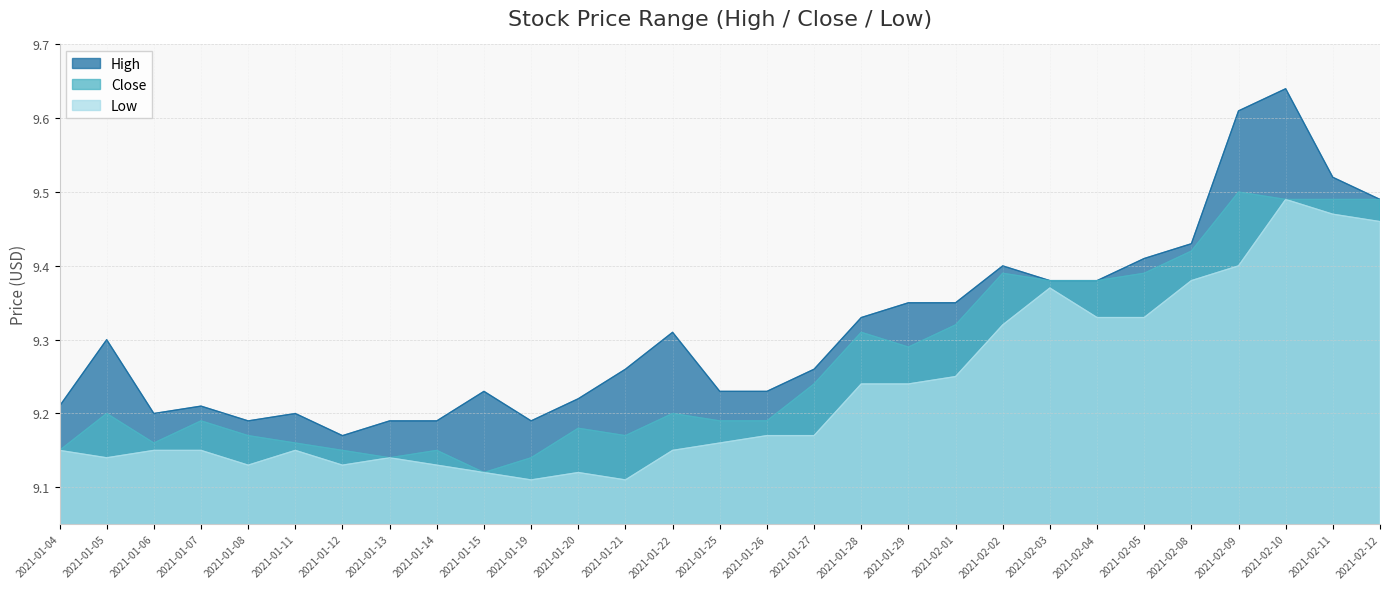

What are all the series names shown in the legend?

High, Close, Low